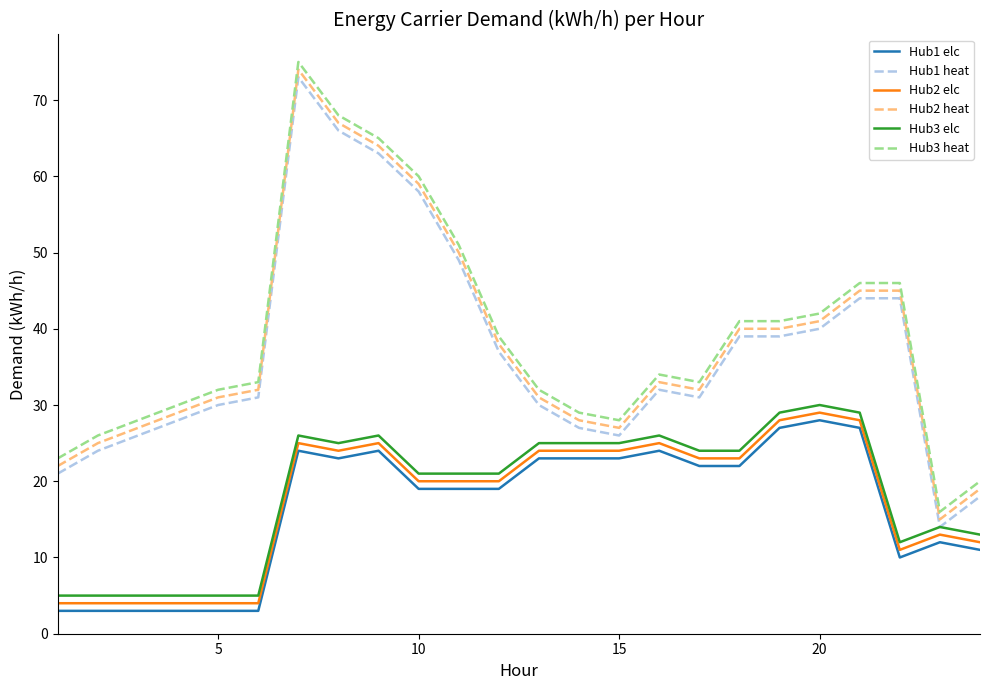

What is the average value of the Hub1 heat series?

37